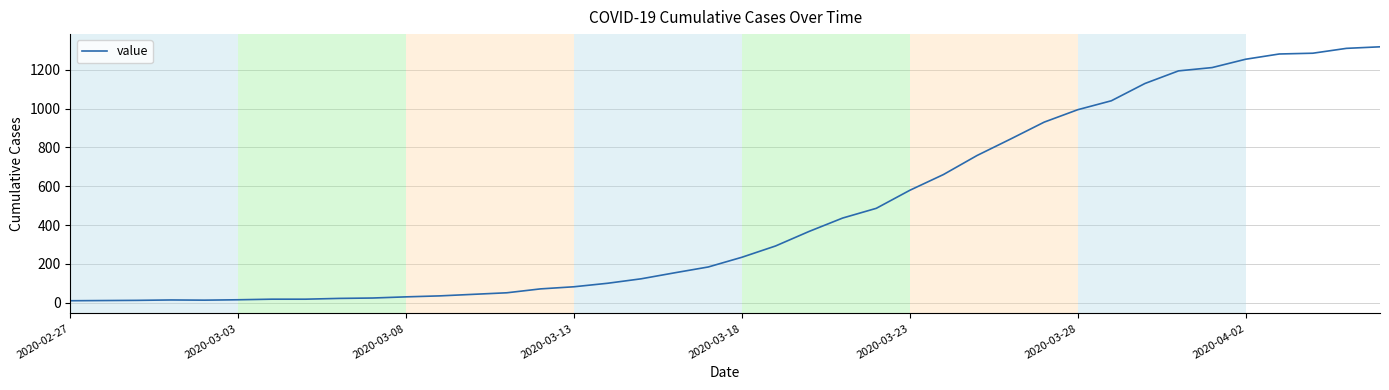

What is the difference between the maximum and minimum values?

1308